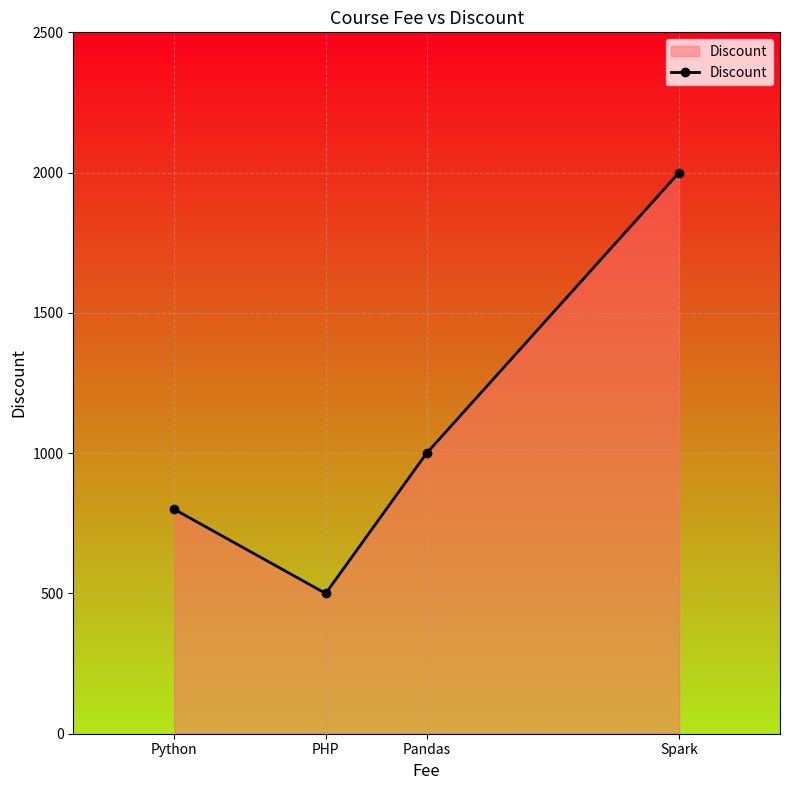

How many values are between 800 and 2000?

3